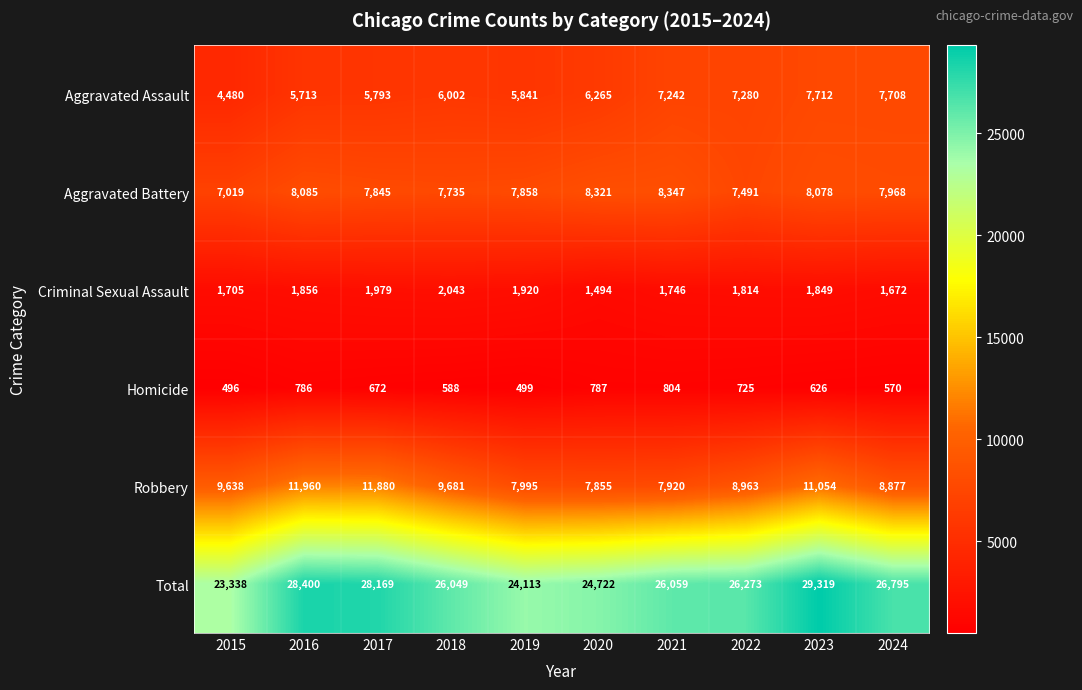

What is the minimum value for Robbery?

7855